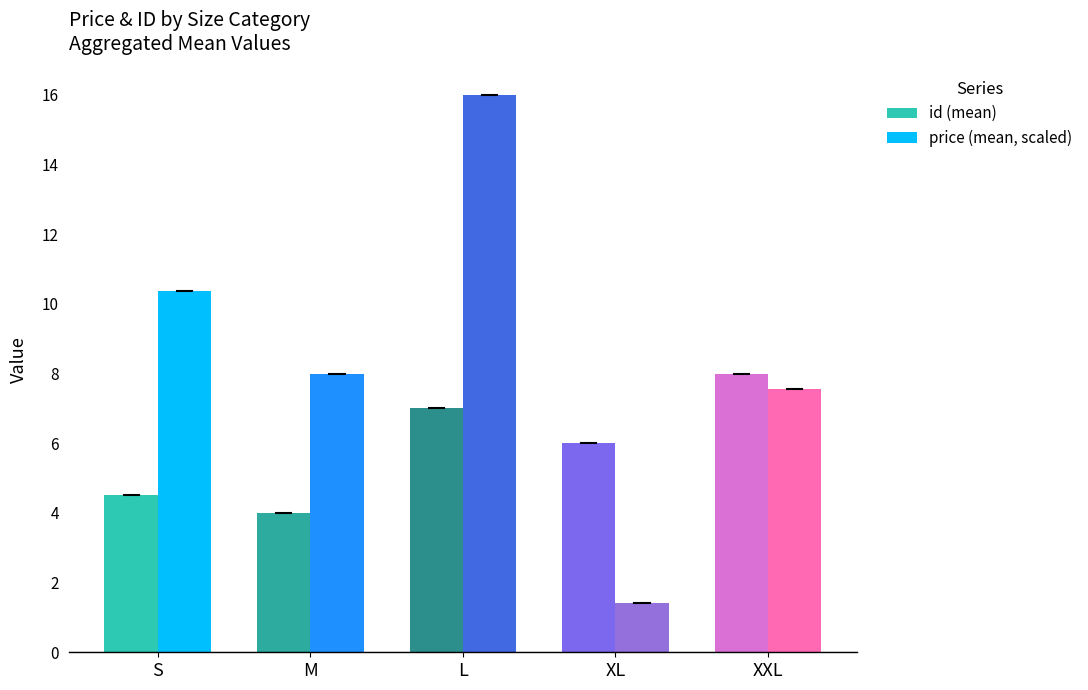

At which category does the chart reach its peak across all series?

L